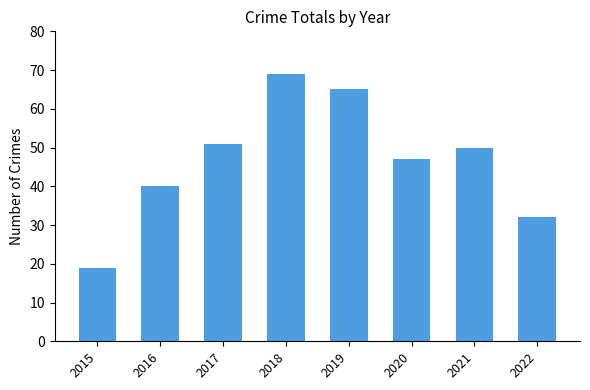

Between 2016 and 2017, which is larger?

2017